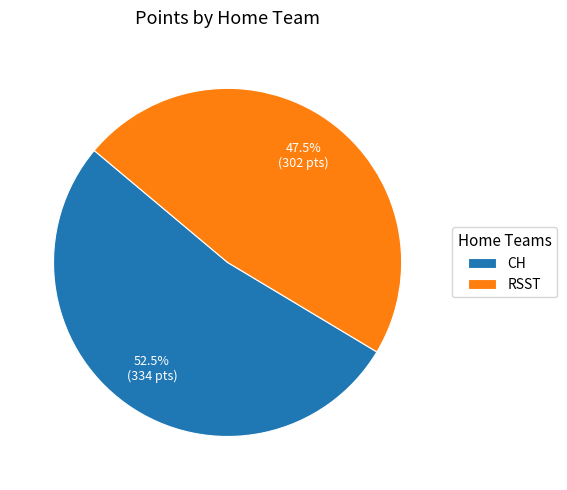

Between CH and RSST, which is larger?

CH